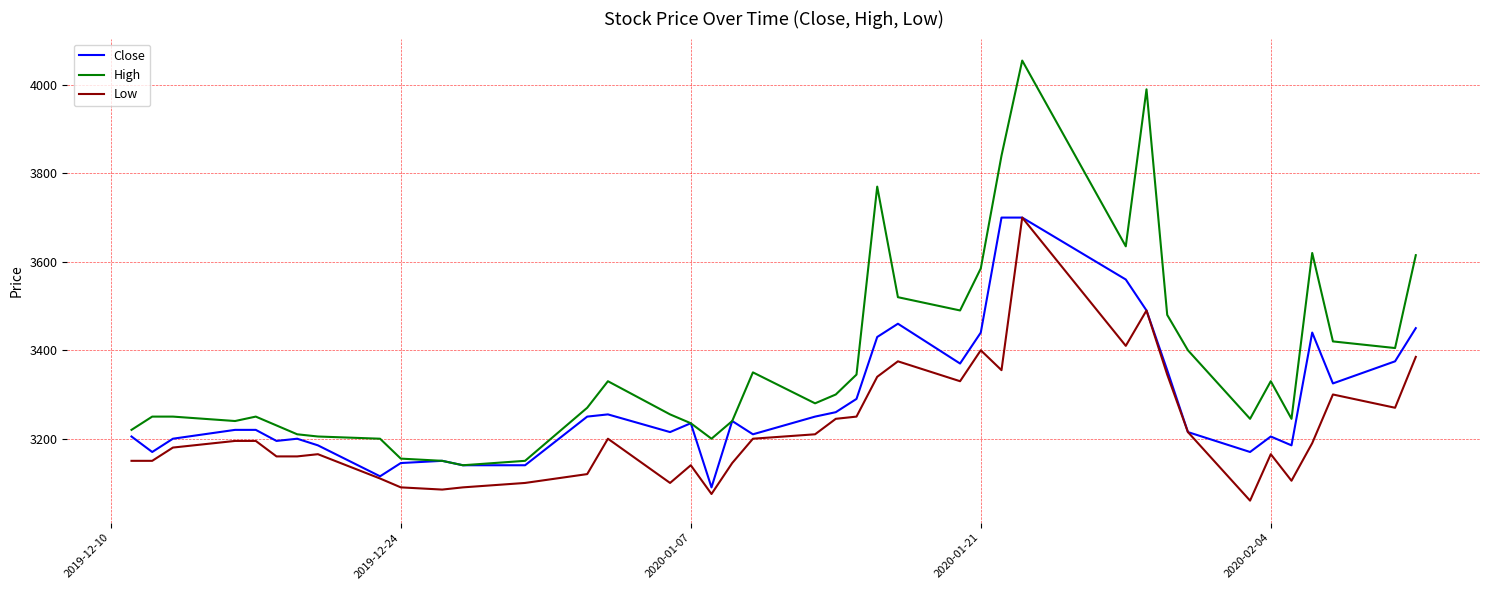

Which series has the widest spread of values?

High